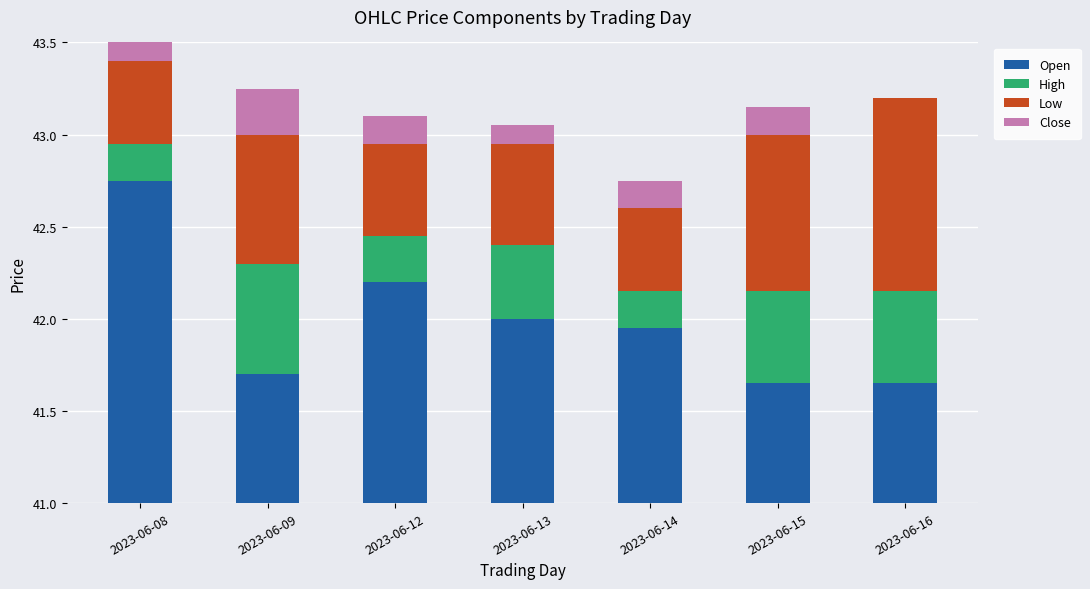

What is the sum of the Close values at 2023-06-13 and 2023-06-16?

0.1